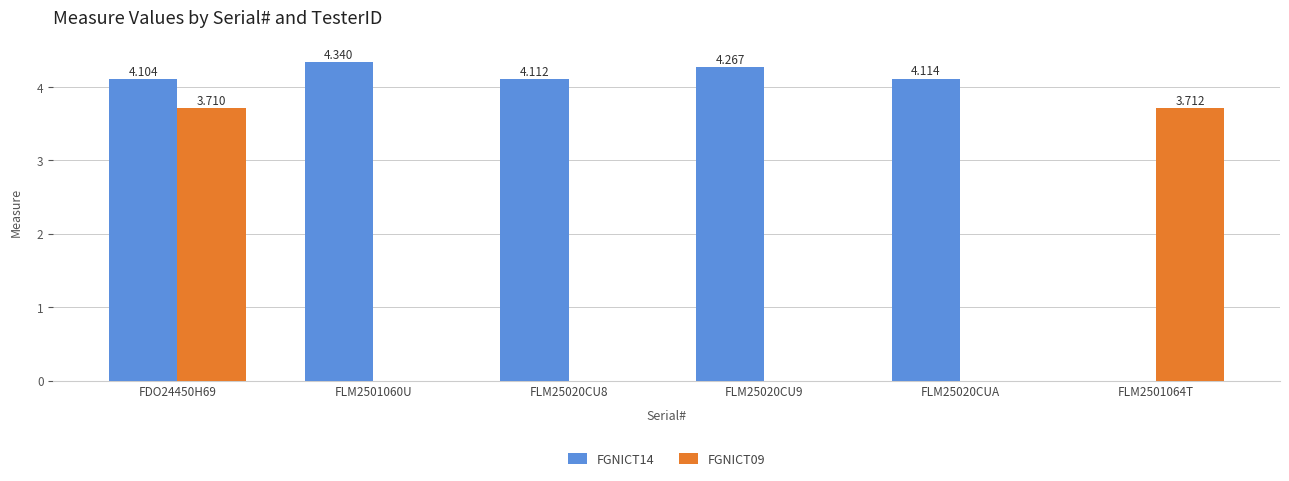

Rank the series by their average value, from lowest to highest.

FGNICT09, FGNICT14